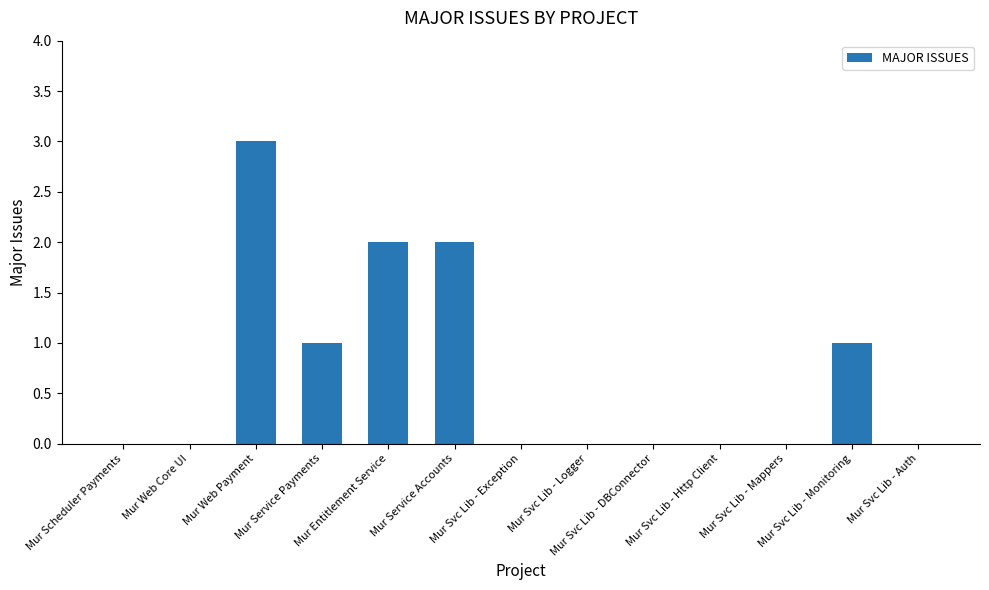

What is the greatest value displayed?

3